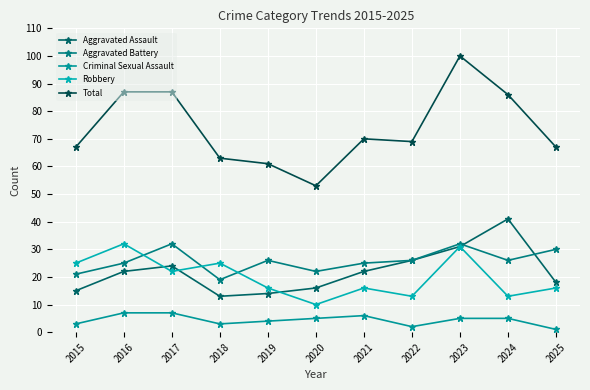

List the labels in order of Robbery value, largest first.

2016, 2023, 2015, 2018, 2017, 2019, 2021, 2025, 2022, 2024, 2020